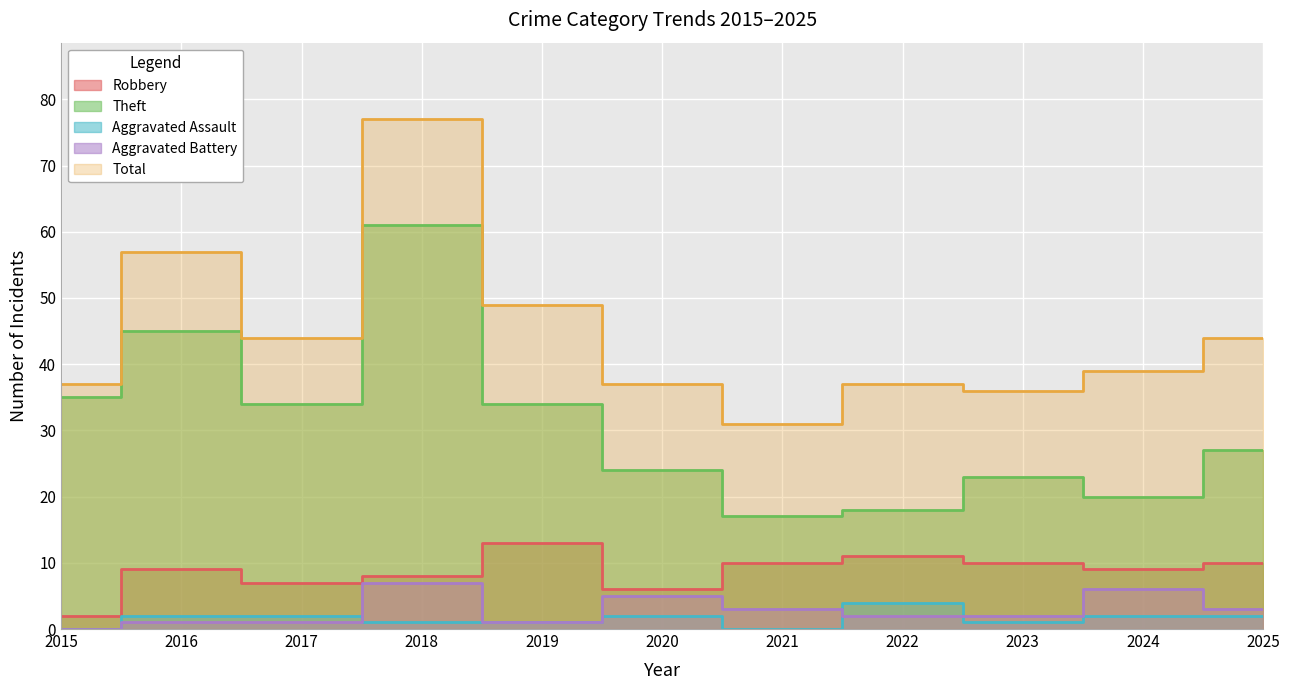

In Aggravated Battery, how many points are higher than both neighbors (excluding endpoints)?

3